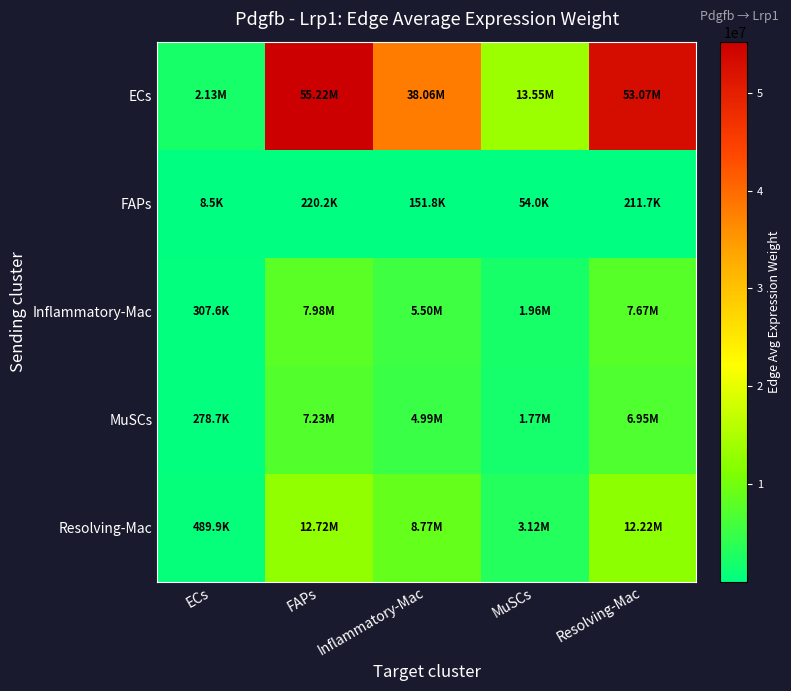

Which series has the largest total across all categories?

ECs